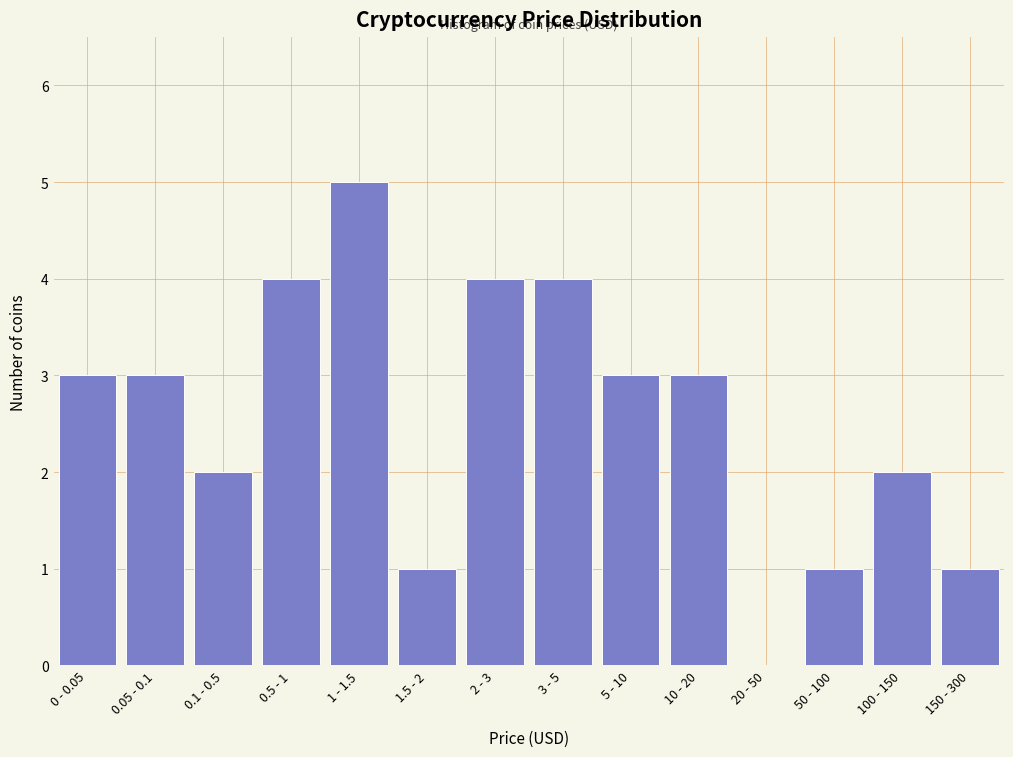

Reading left to right, transcribe all the data shown in this chart.

0 - 0.05=3	0.05 - 0.1=3	0.1 - 0.5=2	0.5 - 1=4	1 - 1.5=5	1.5 - 2=1	2 - 3=4	3 - 5=4	5 - 10=3	10 - 20=3	20 - 50=0	50 - 100=1	100 - 150=2	150 - 300=1